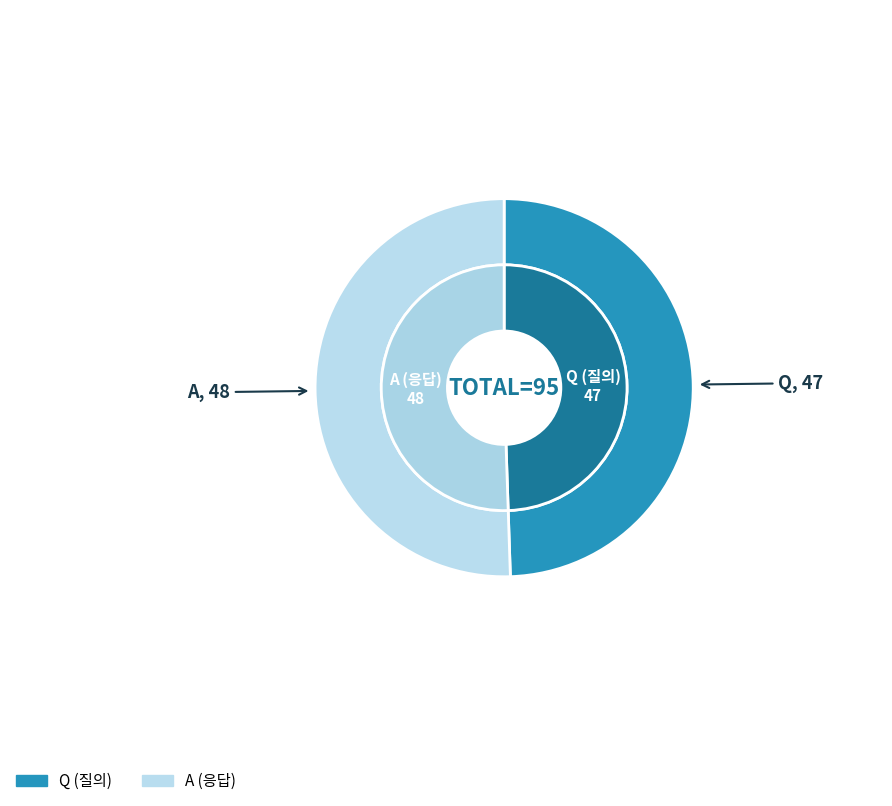

What percentage is the A slice, to the nearest percent?

51%